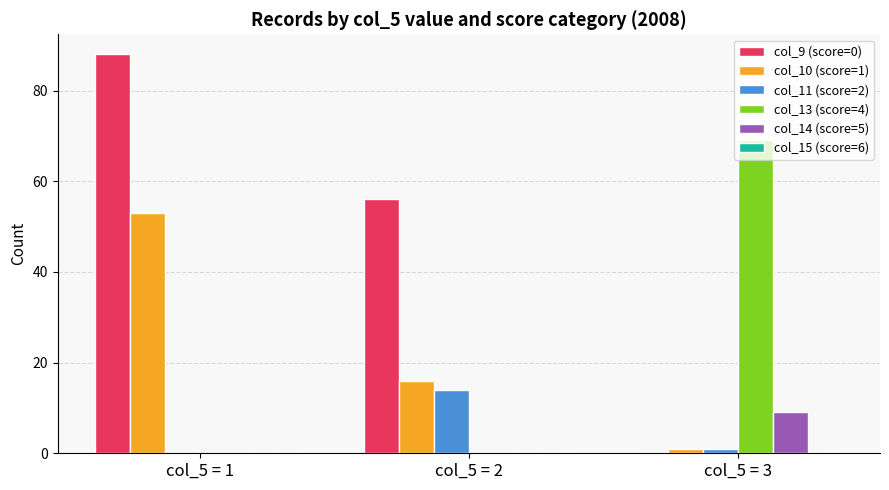

Which category has the highest value across all series?

col_5 = 1